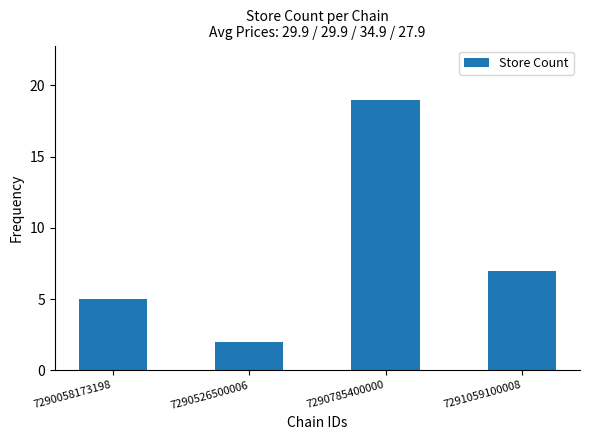

Between 7290785400000 and 7290058173198, which is larger?

7290785400000